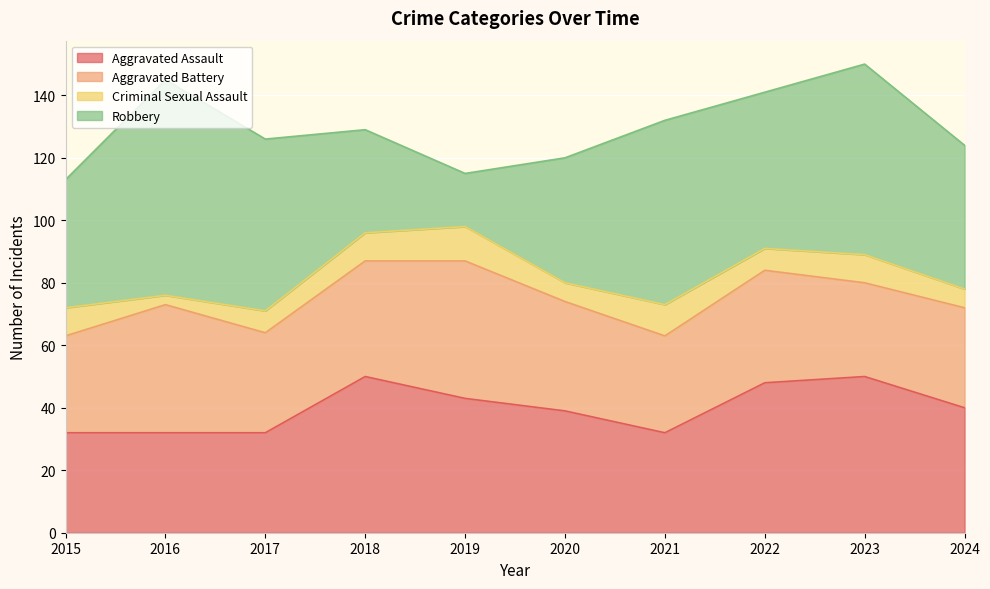

At which category does the chart reach its minimum across all series?

2016